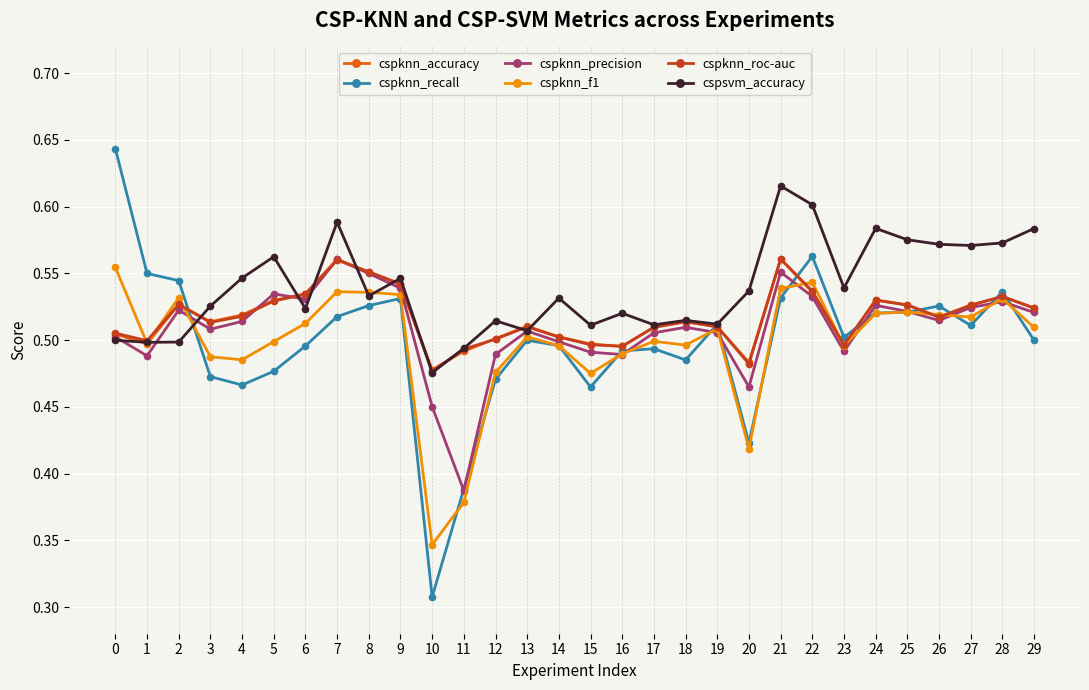

Is it true that cspsvm_accuracy equals 0.6 at 7?

True